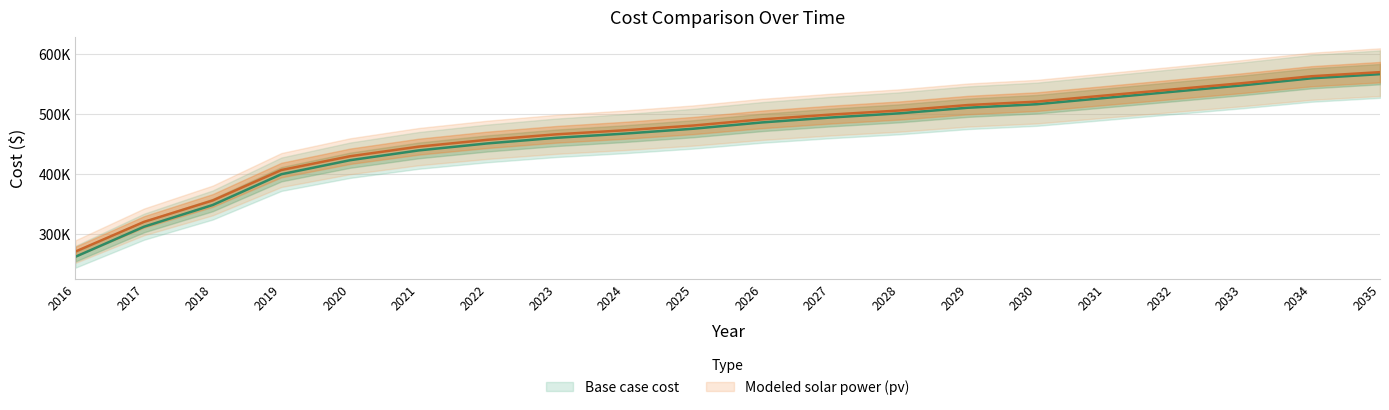

Does the chart display data point markers on the line(s)?

No